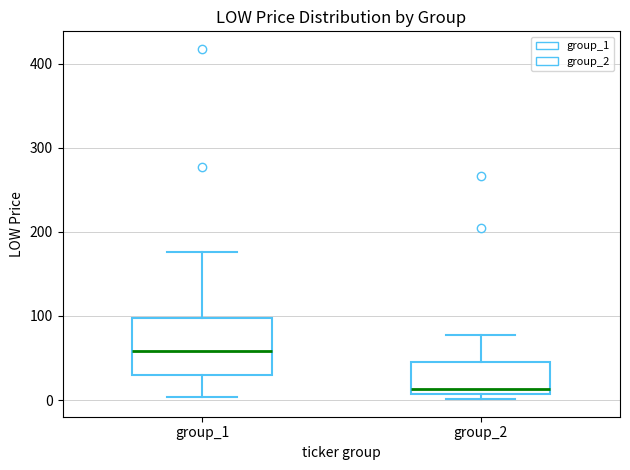

Where is the lower edge of the box for group_1 on the y-axis? The values are not printed on the chart, so give them approximately, as read against the axis.

30